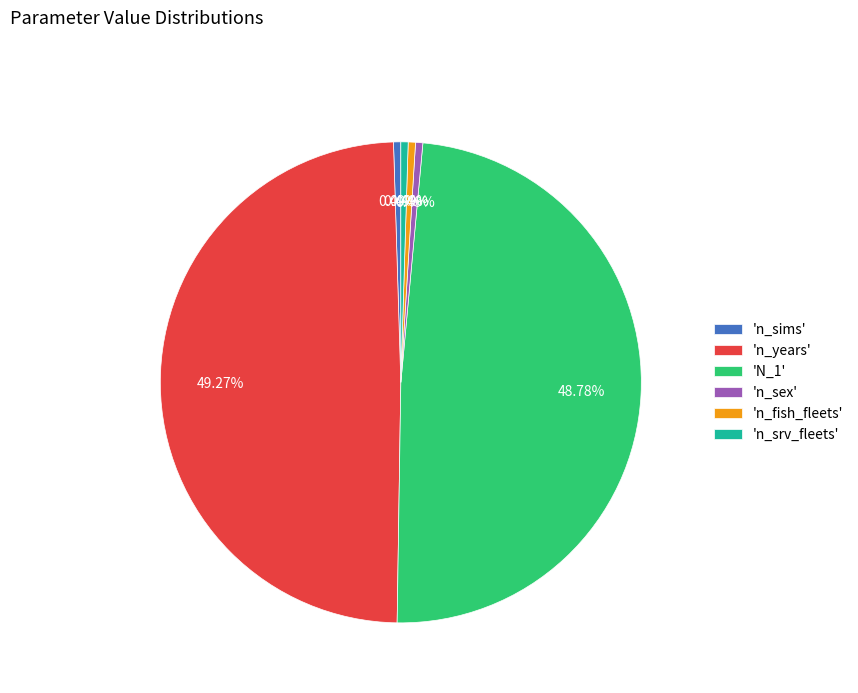

Is 'n_sims' the majority of the pie?

No